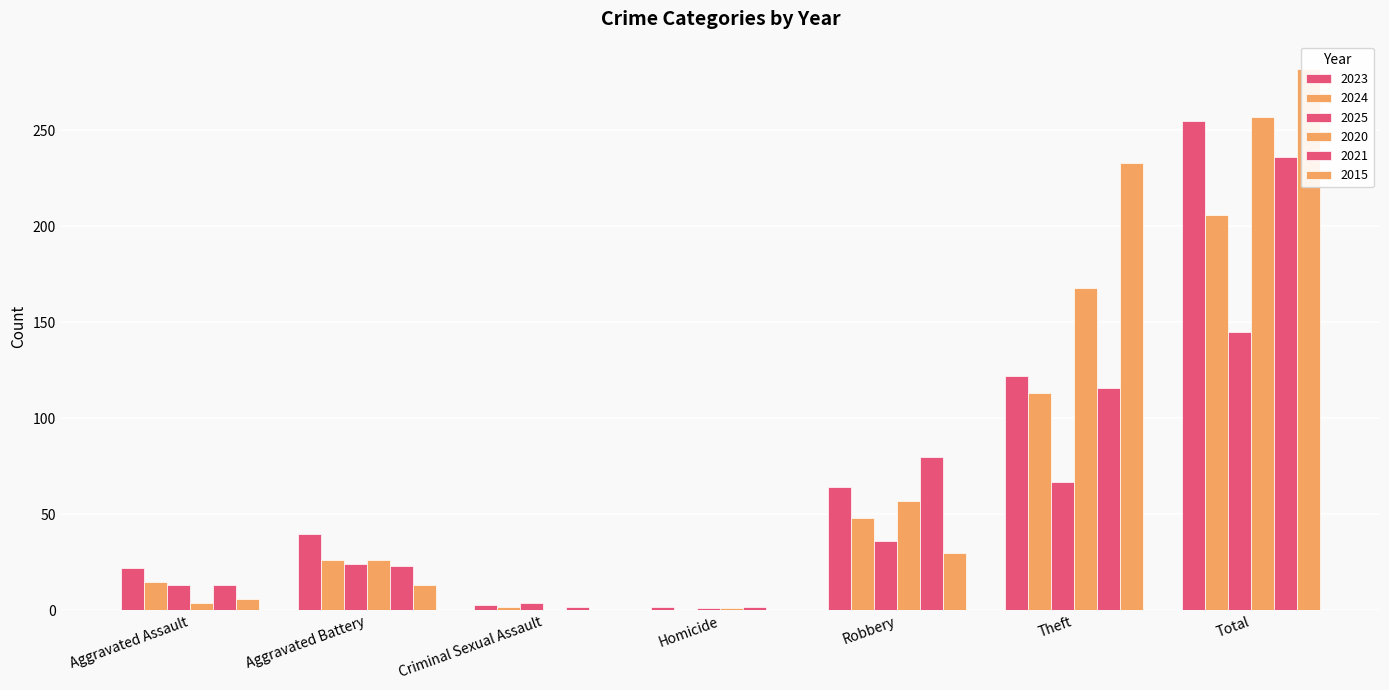

List the series in order of their peak value, highest first.

2015, 2020, 2023, 2021, 2024, 2025